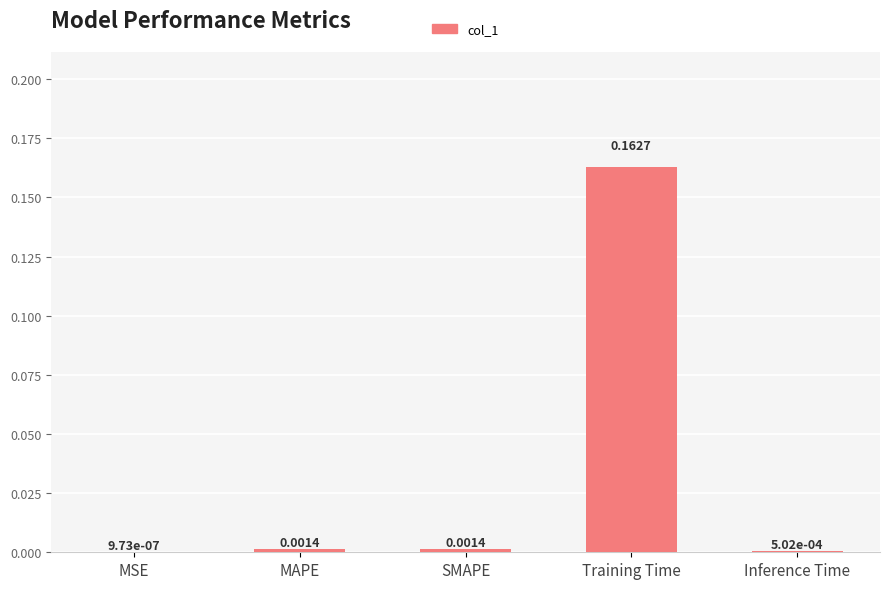

What is the change in value from MAPE to Training Time?

+0.2